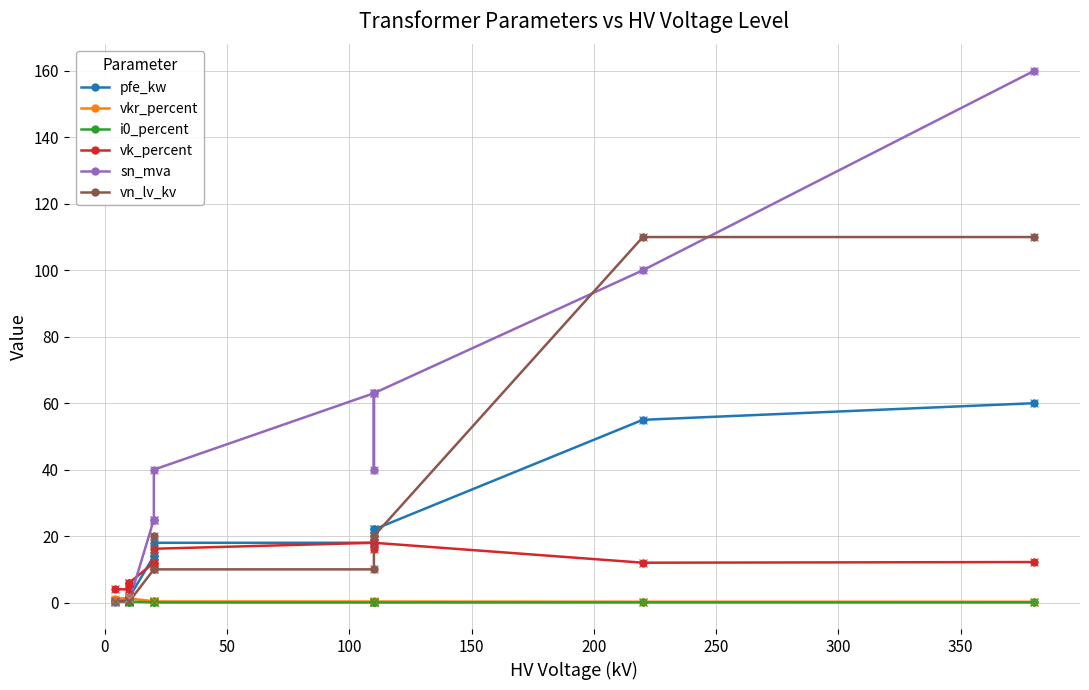

What is the greatest value displayed?

160.0